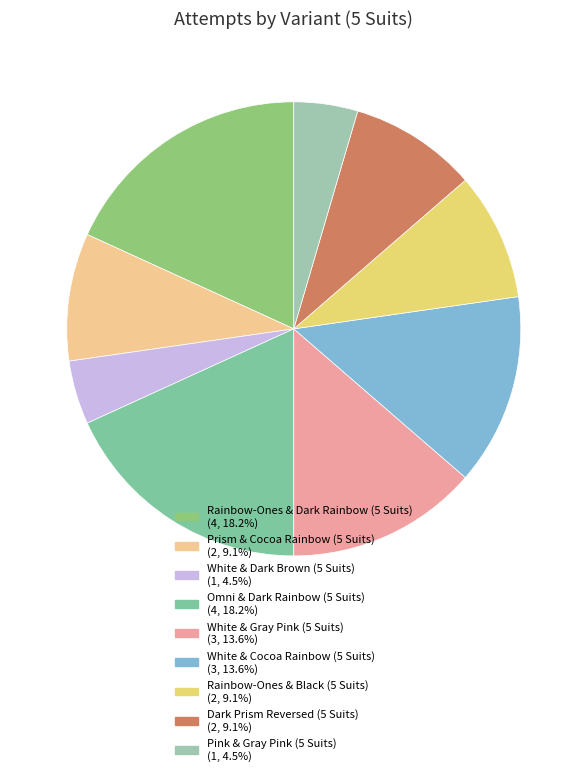

The Prism & Cocoa Rainbow (5 Suits) slice represents 9% of the pie. True or false?

True